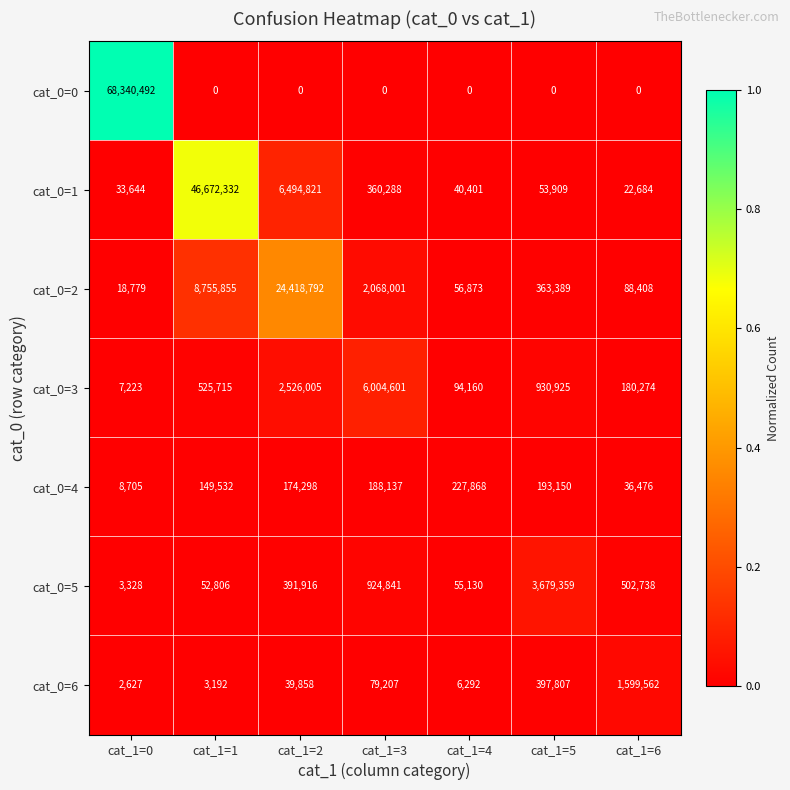

Which series changed the most between cat_1=4 and cat_1=5?

cat_0=5